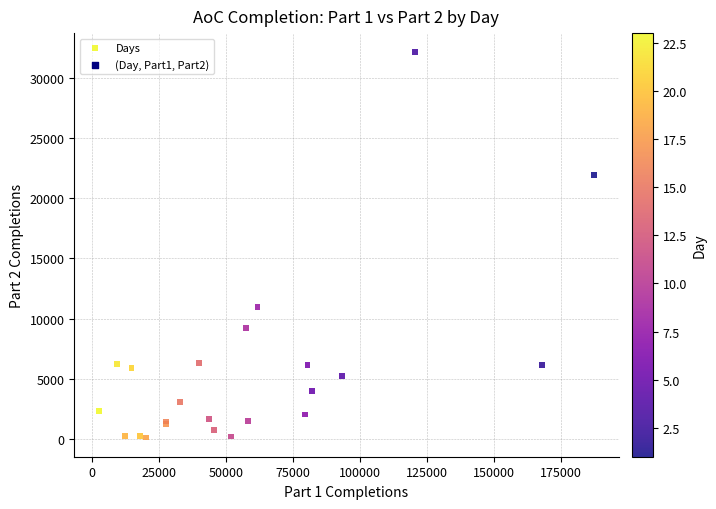

What Y value in the scatter plot is closest to 16121?

11001